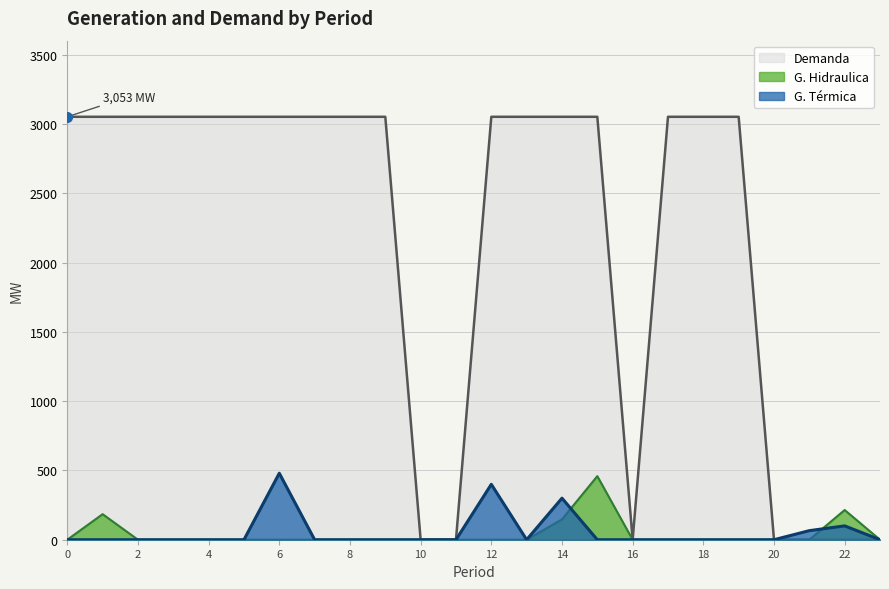

Reading left to right, list all the values displayed in this chart.

G. Térmica: 0=0.0	1=0.0	2=0.0	3=0.0	4=0.0	5=0.0	6=480.0	7=0.0	8=0.0	9=0.0	10=0.0	11=0.0	12=400.0	13=0.0	14=300.0	15=0.0	16=0.0	17=0.0	18=0.0	19=0.0	20=0.0	21=65.5	22=100.0	23=0.0
G. Hidraulica: 0=0.0	1=184.5	2=0.0	3=0.0	4=0.0	5=0.0	6=0.0	7=0.0	8=0.0	9=0.0	10=0.0	11=0.0	12=0.0	13=0.0	14=147.0	15=459.0	16=0.0	17=0.0	18=0.0	19=0.0	20=0.0	21=0.0	22=214.4	23=0.0
Demanda: 0=3053.5	1=3053.5	2=3053.5	3=3053.5	4=3053.5	5=3053.5	6=3053.5	7=3053.5	8=3053.5	9=3053.5	10=0.0	11=0.0	12=3053.5	13=3053.5	14=3053.5	15=3053.5	16=0.0	17=3053.5	18=3053.5	19=3053.5	20=0.0	21=0.0	22=0.0	23=0.0